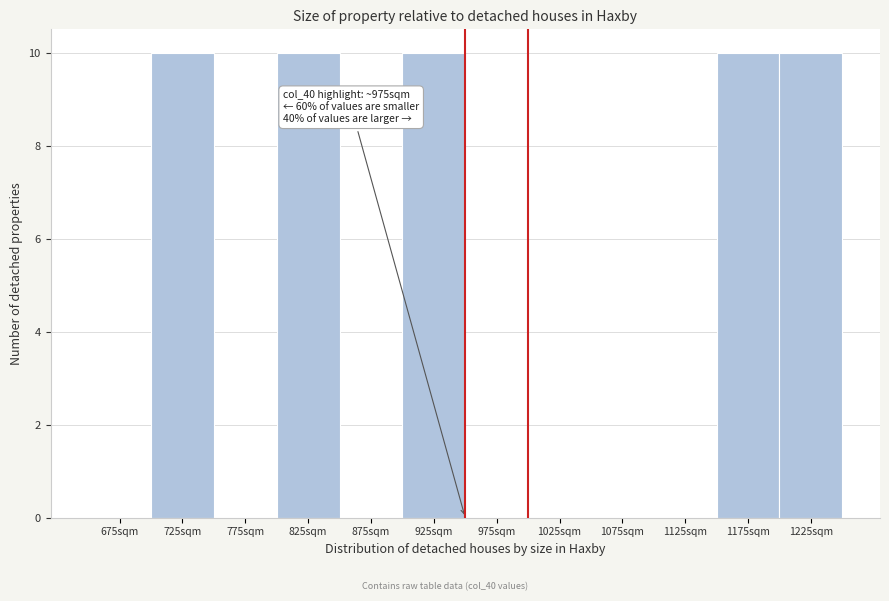

Reading left to right, extract all data points from this chart.

675sqm=0	725sqm=10	775sqm=0	825sqm=10	875sqm=0	925sqm=10	975sqm=0	1025sqm=0	1075sqm=0	1125sqm=0	1175sqm=10	1225sqm=10